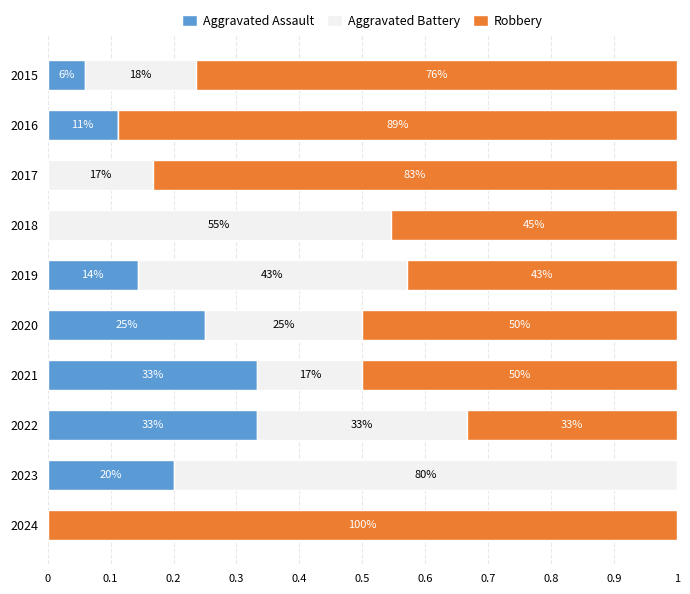

At how many categories does at least one series exceed 0?

10